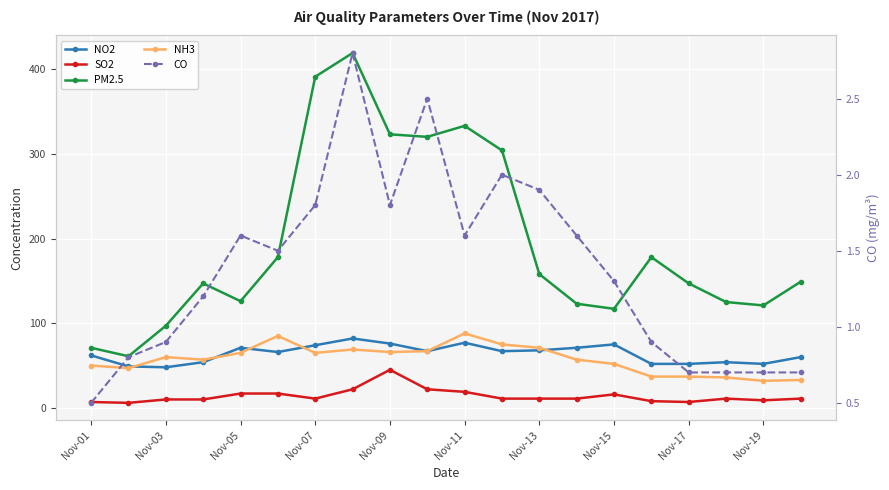

At how many categories does at least one series exceed 228?

6